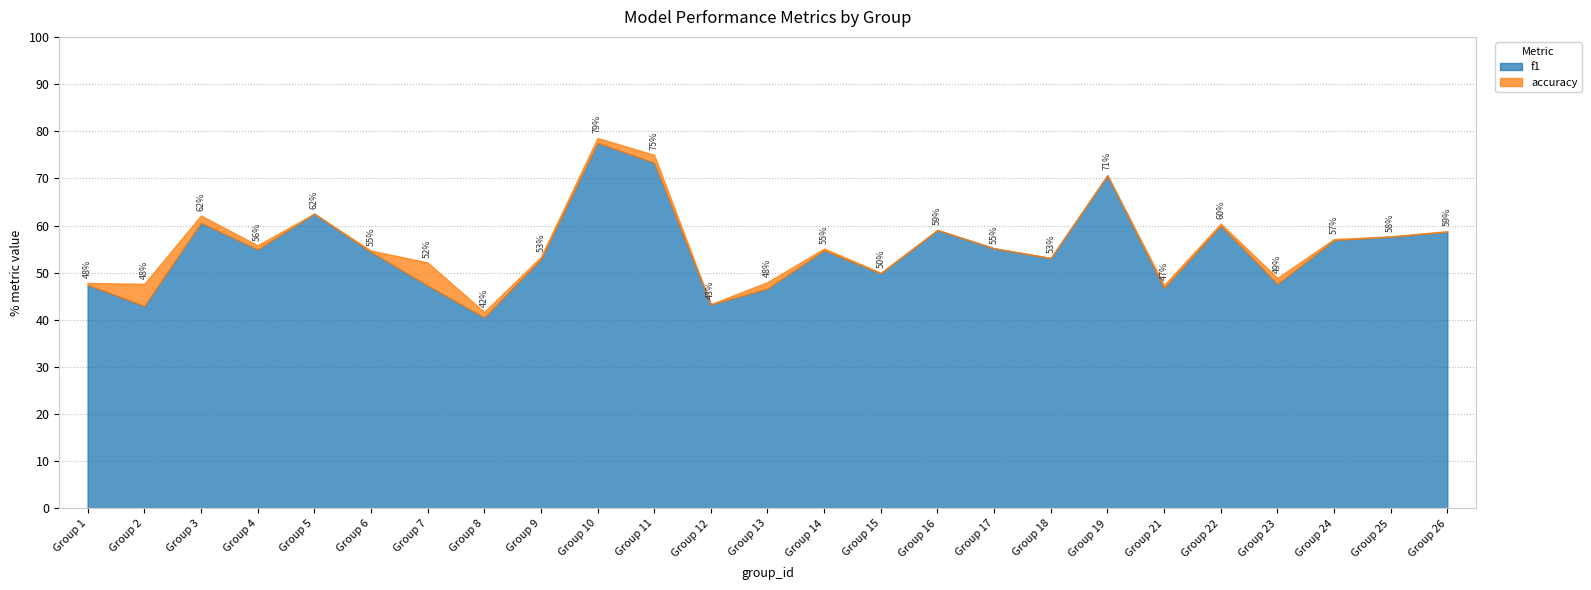

Where is the first local maximum for f1?

3